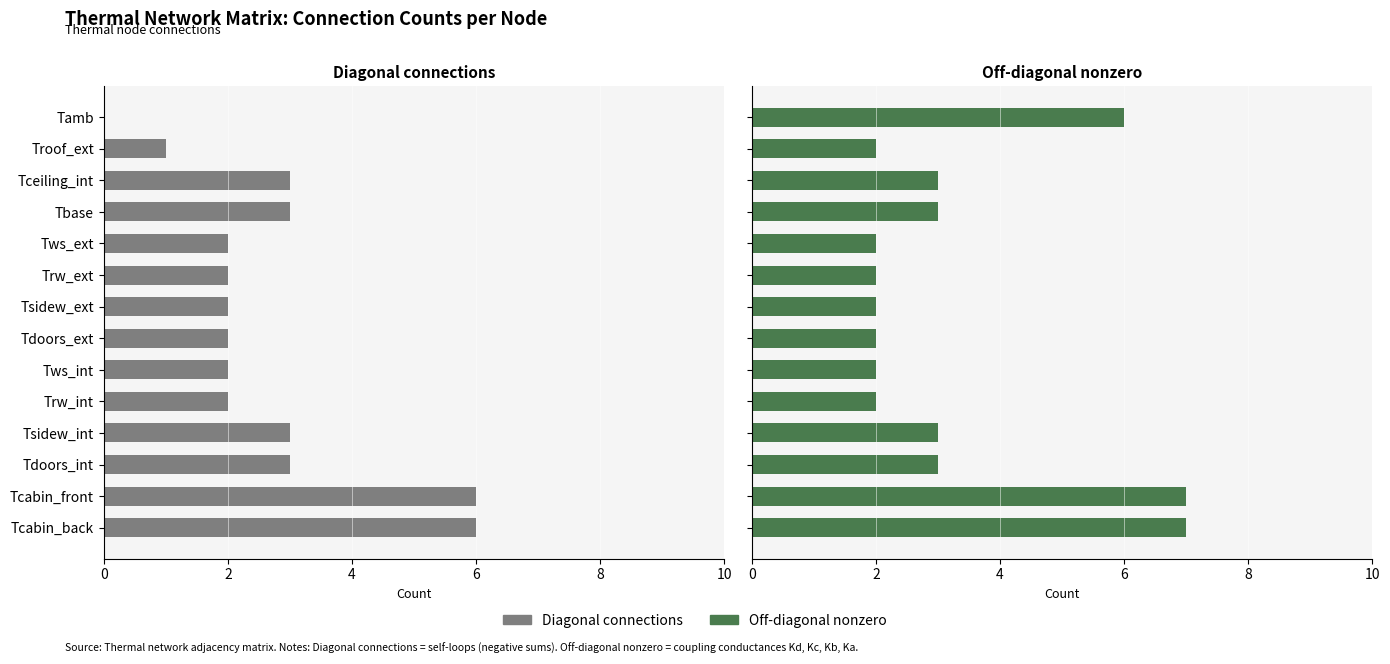

What is the minimum value for Off-diagonal nonzero?

2